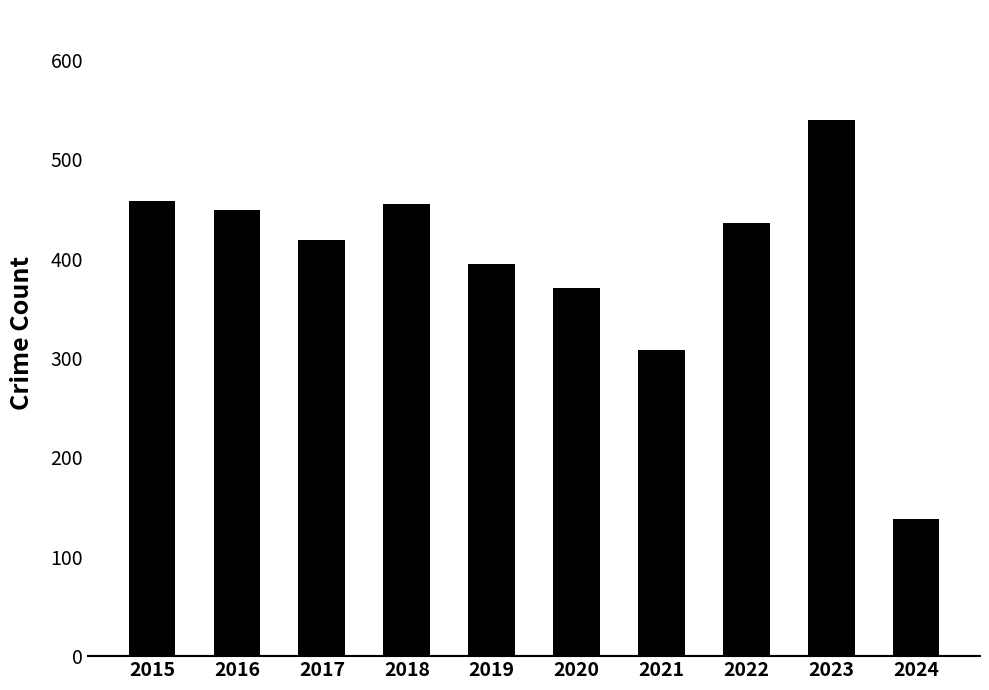

What is the sum of all values?

3966